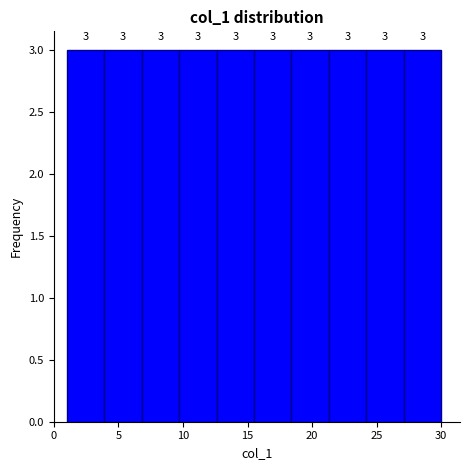

Reading left to right, list every bar in this chart as the range it spans on the x-axis followed by its height. The bar edges are not printed on the chart, so give them approximately, as read against the axis.

1.0 to 3.9: 3
3.9 to 6.8: 3
6.8 to 9.7: 3
9.7 to 12.6: 3
12.6 to 15.5: 3
15.5 to 18.4: 3
18.4 to 21.3: 3
21.3 to 24.2: 3
24.2 to 27.1: 3
27.1 to 30.0: 3